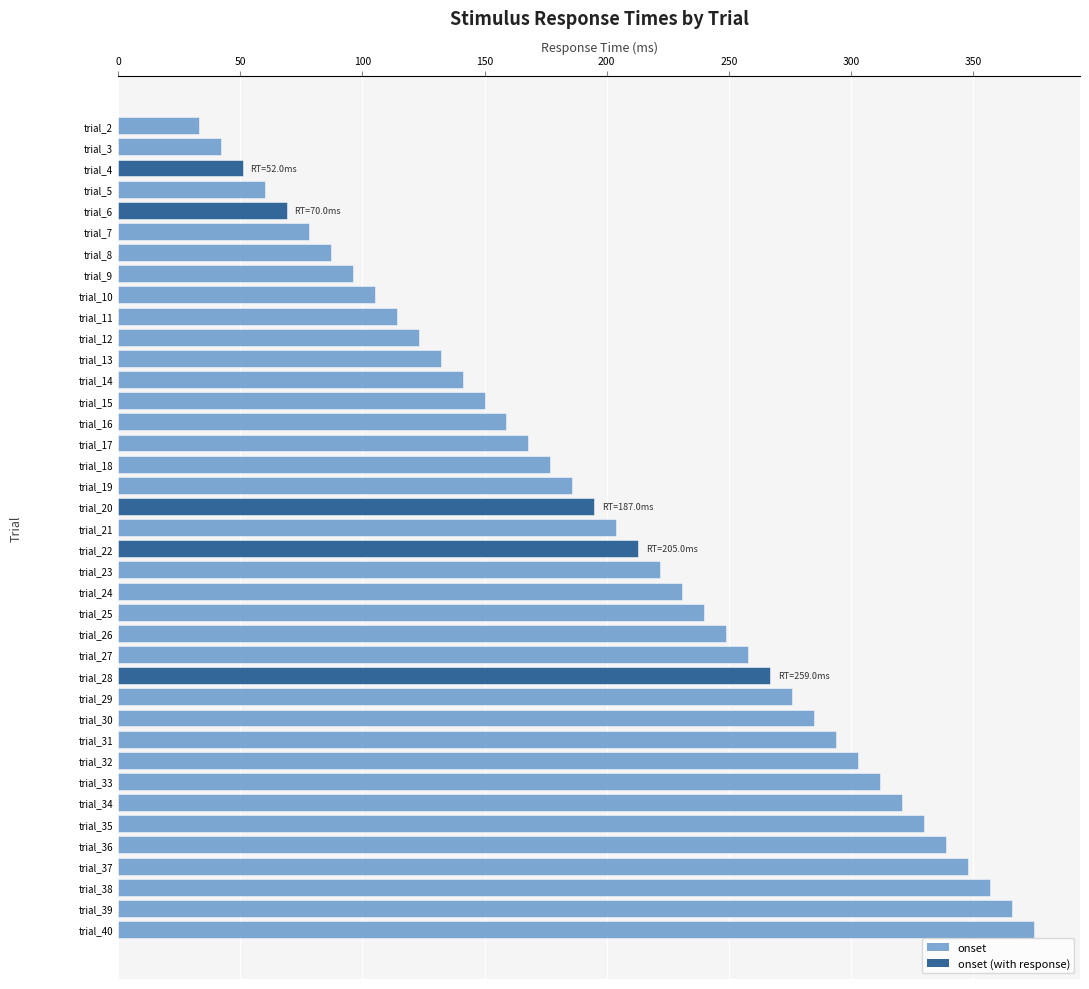

Reading left to right, extract all data points from this chart.

33	42	51	60	69	78	87	96	105	114	123	132	141	150	159	168	177	186	195	204	213	222	231	240	249	258	267	276	285	294	303	312	321	330	339	348	357	366	375